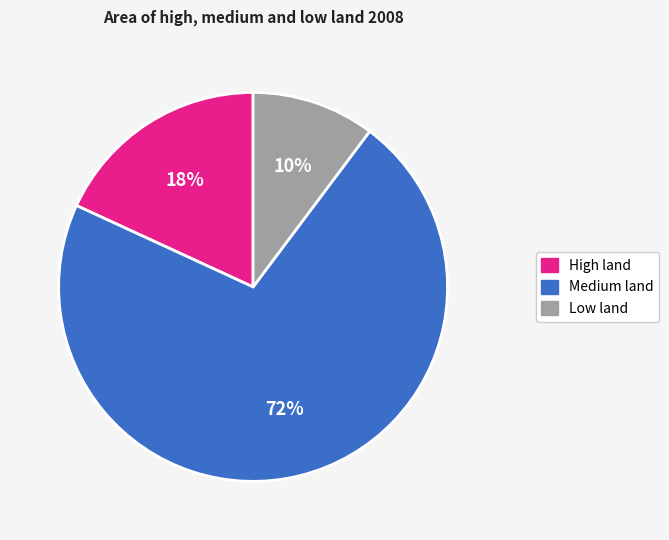

To the nearest percent, what is the average slice percentage?

33%